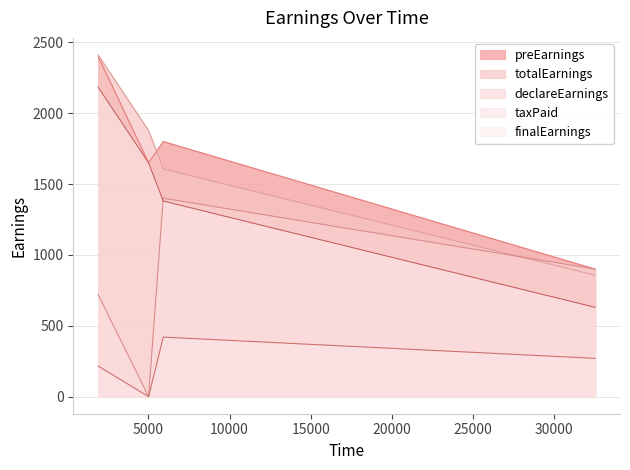

How many values in taxPaid are above zero?

3